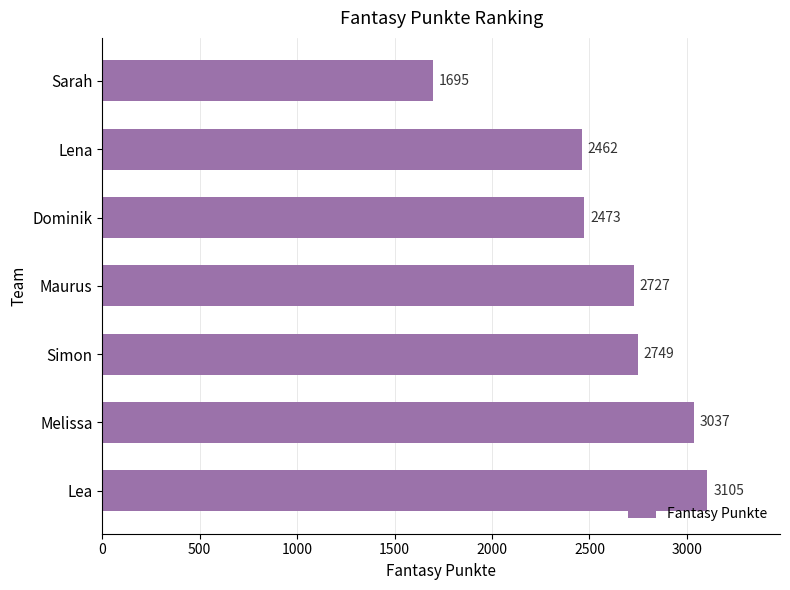

True or false: the data shows 4692 at Lea.

False